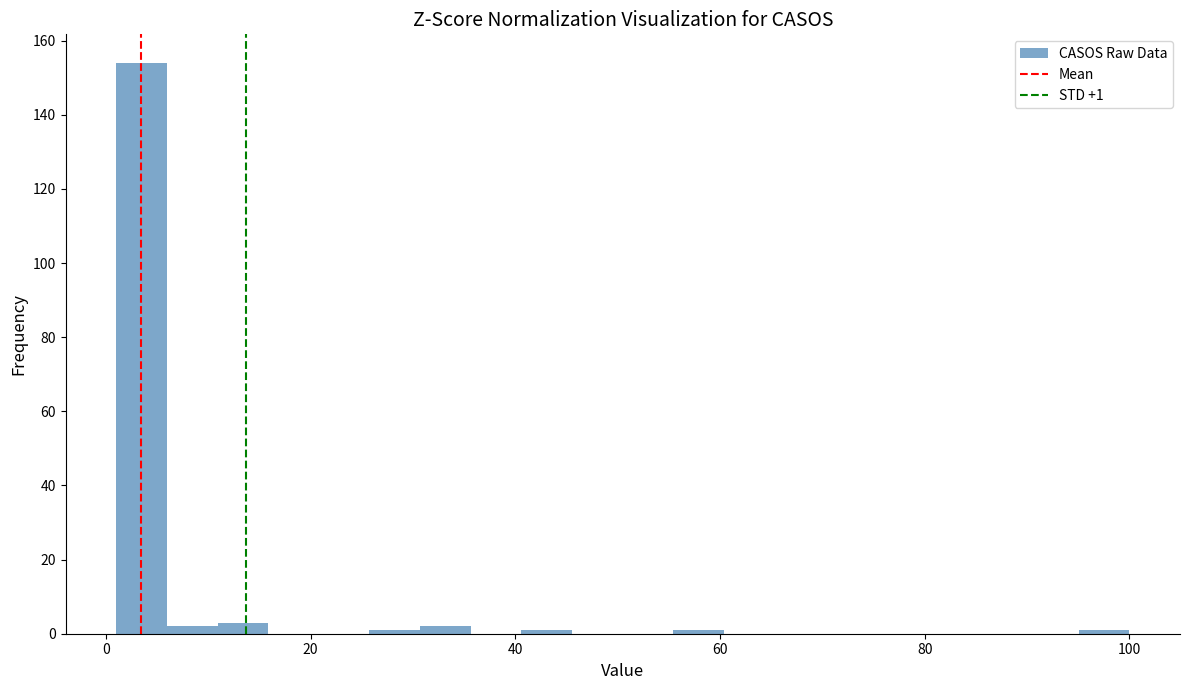

Read against the x-axis, roughly where is the centre of the tallest bar?

4